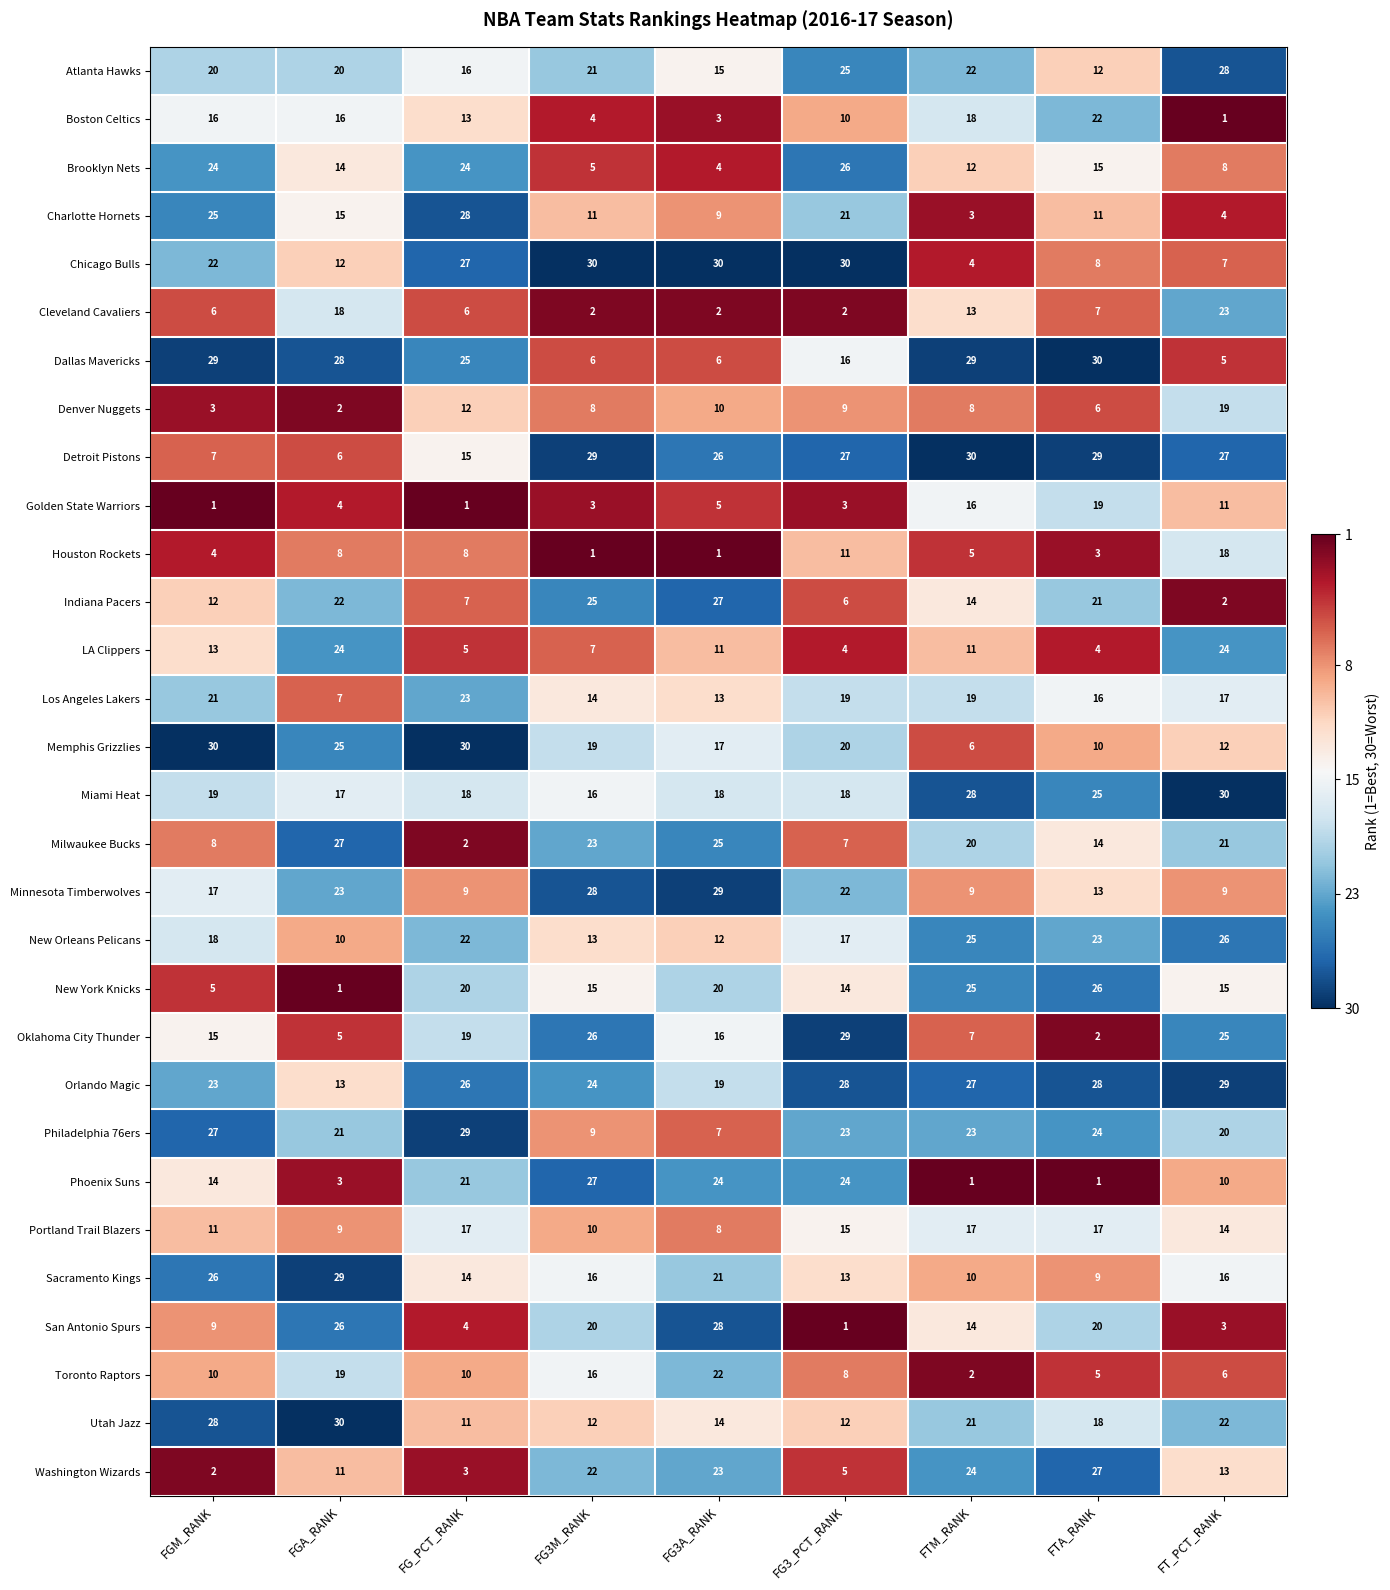

True or false: Phoenix Suns has a value of 16 at FG3_PCT_RANK.

False